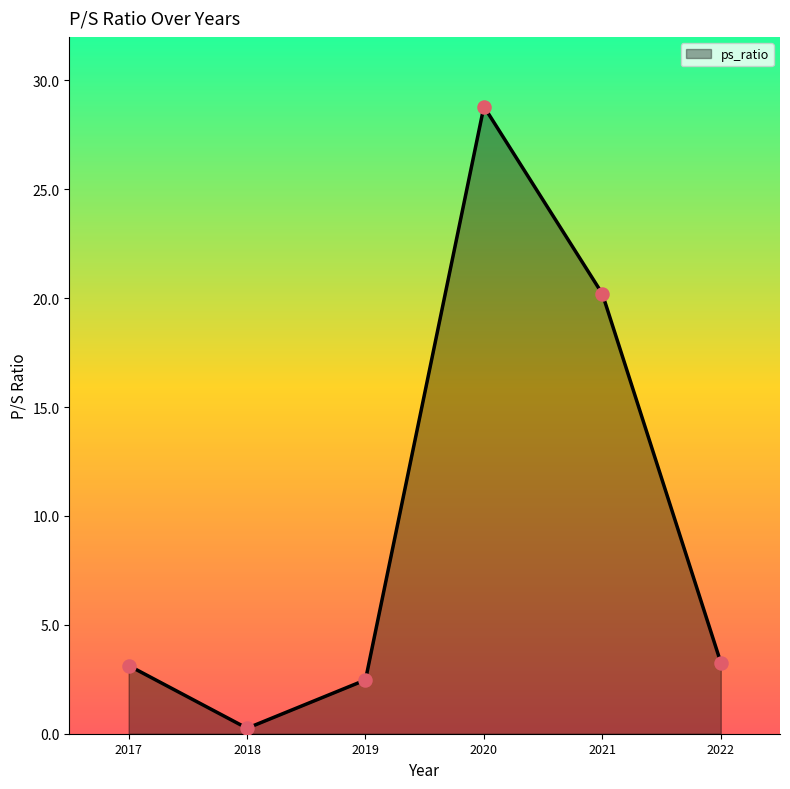

What is the change in value from 2017 to 2019?

-0.7